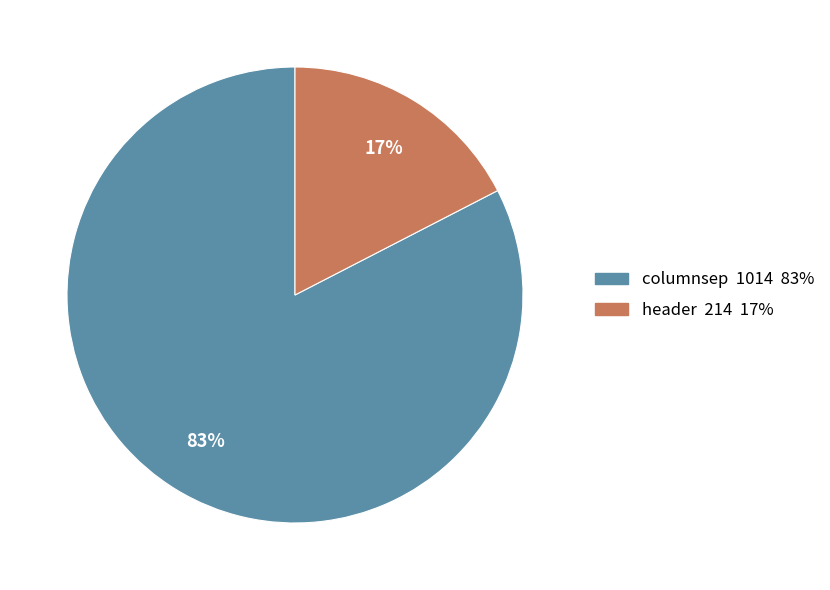

Which slice is the smallest?

header